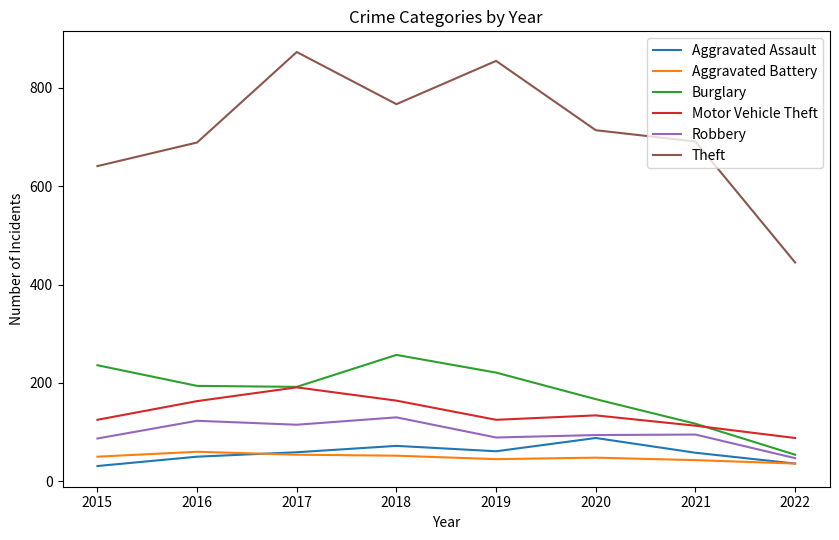

True or false: Robbery and Theft intersect in this chart.

False